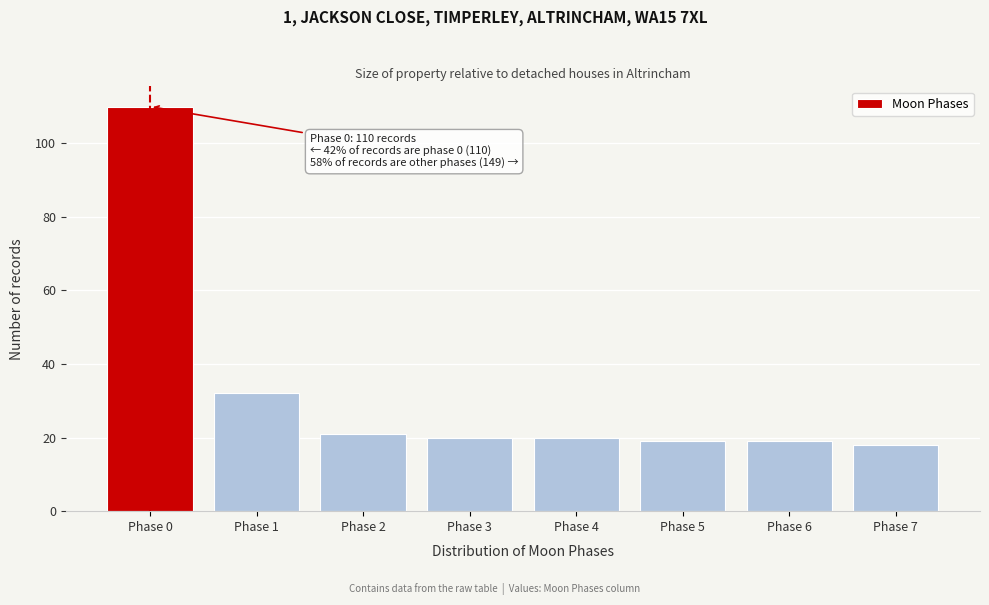

Reading right to left, list all the values displayed in this chart.

Phase 7=18	Phase 6=19	Phase 5=19	Phase 4=20	Phase 3=20	Phase 2=21	Phase 1=32	Phase 0=110